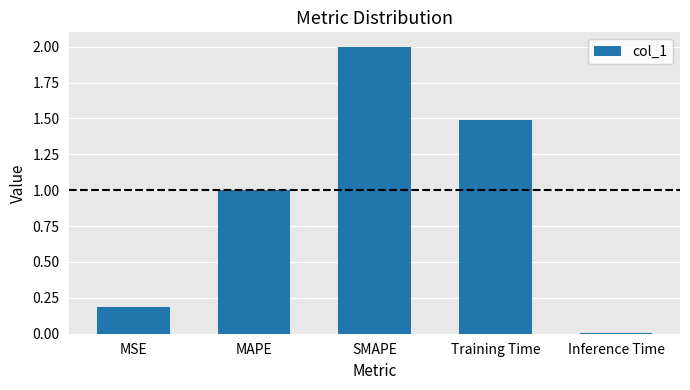

Where is the data nearest to the value 1?

MAPE